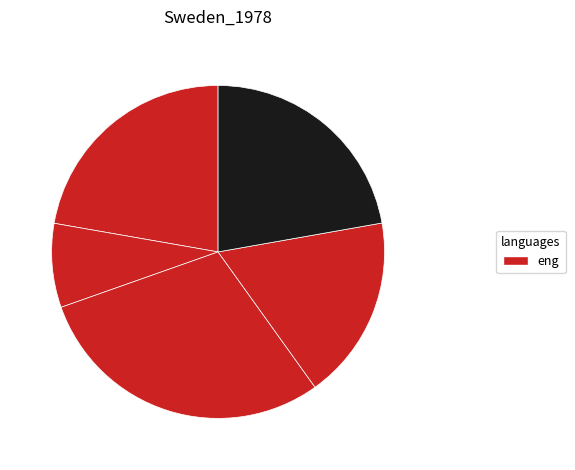

Rank the categories by value from lowest to highest.

100, 80, 60, 60, 50